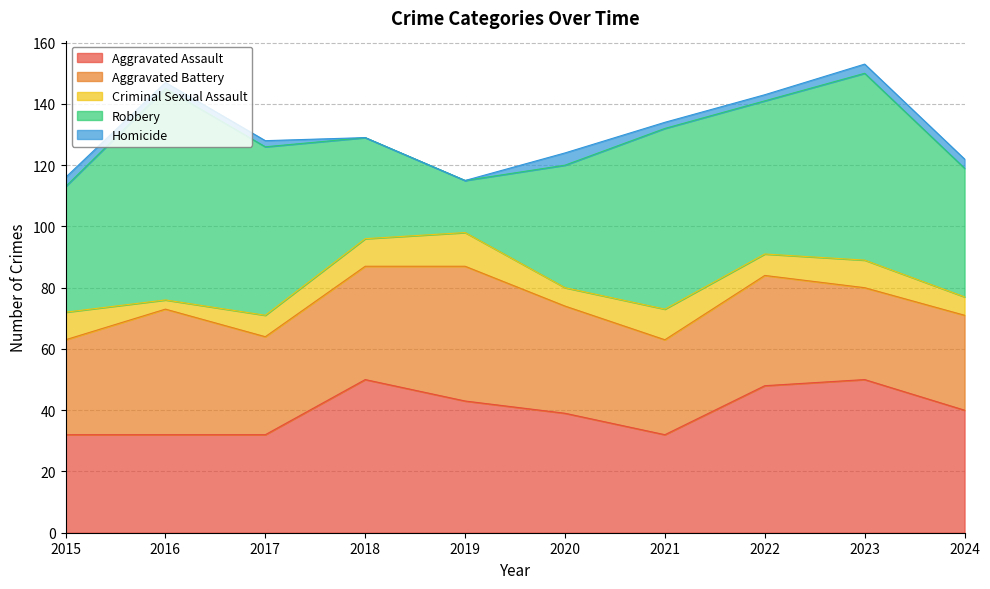

How many values in the Criminal Sexual Assault series are below 9?

5